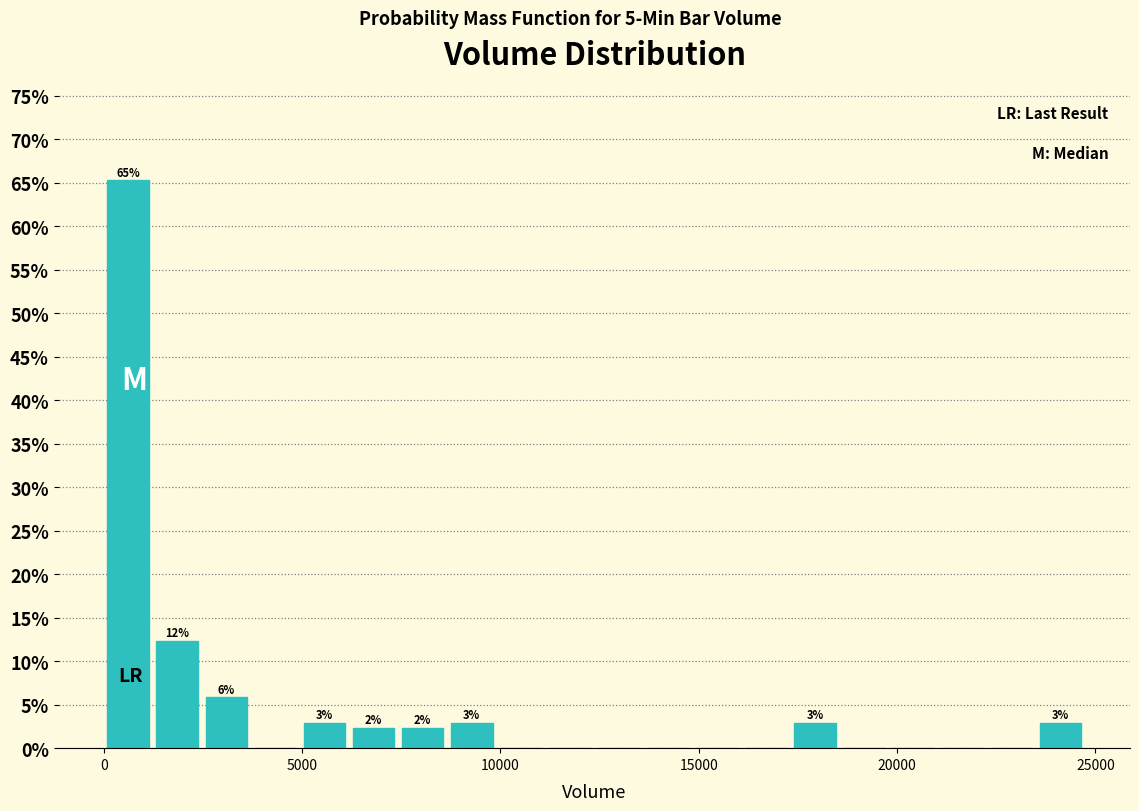

Read against the x-axis, roughly where is the centre of the tallest bar?

500